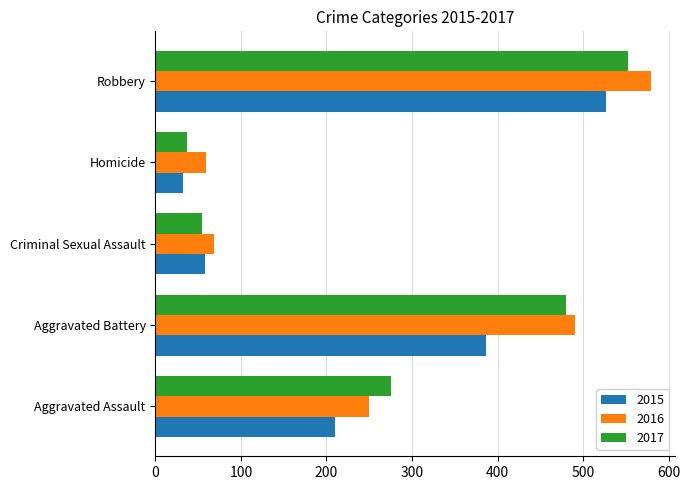

Is it true that 2015 equals 36 at Criminal Sexual Assault?

False